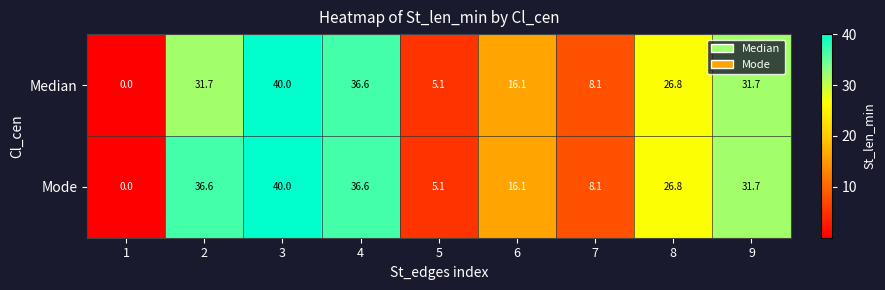

The value of Mode at 6 is 16.1. True or false?

True